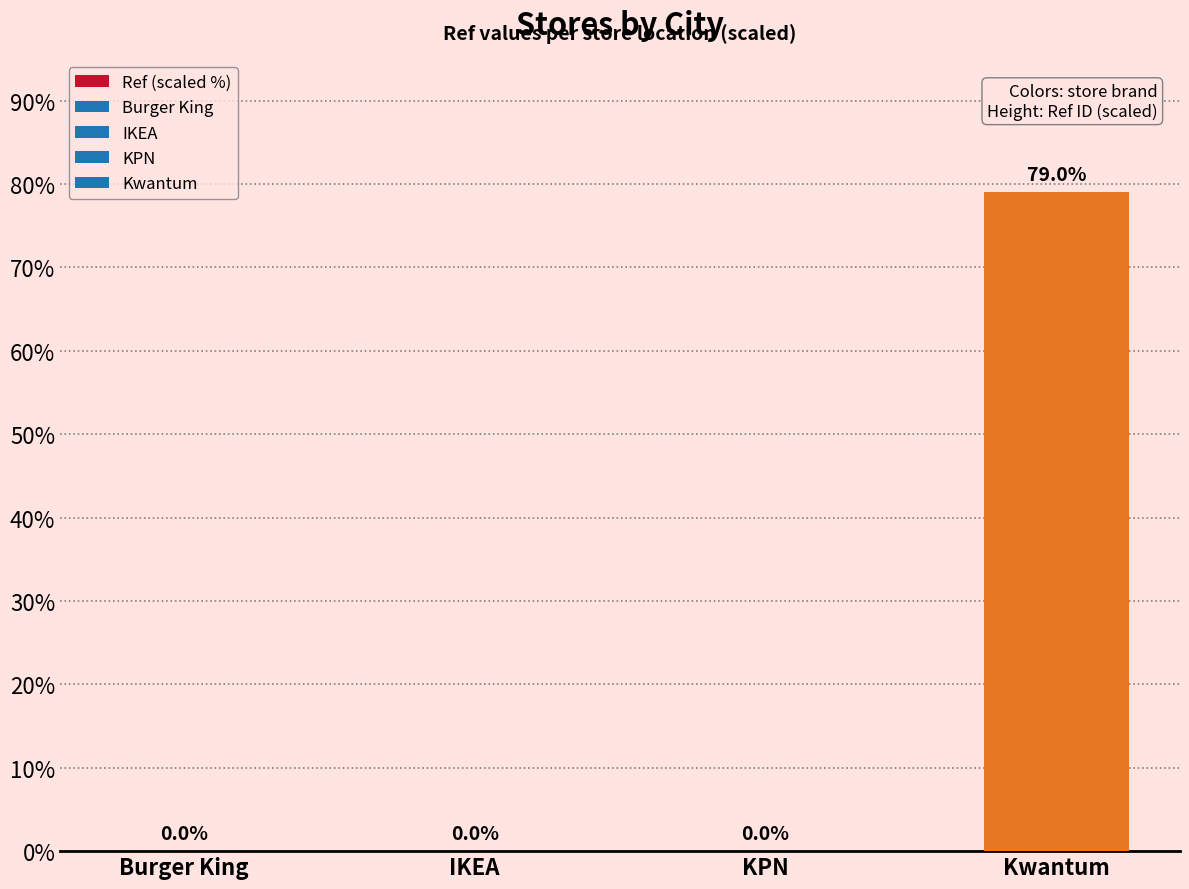

Is it true that the value at KPN is 0.0?

True